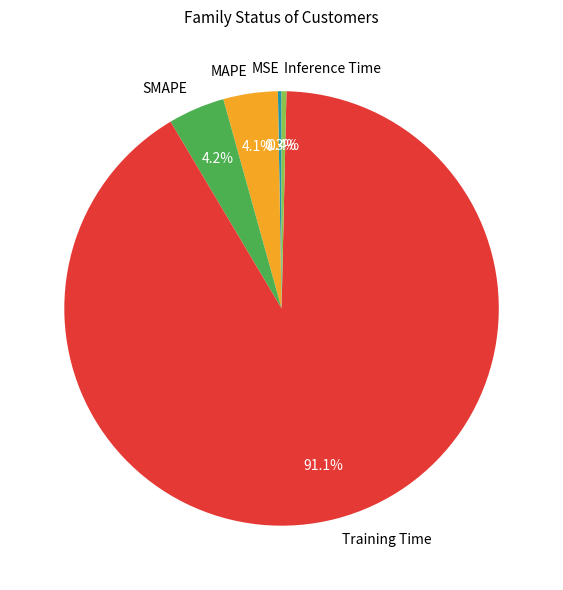

Between SMAPE and Training Time, which is larger?

Training Time